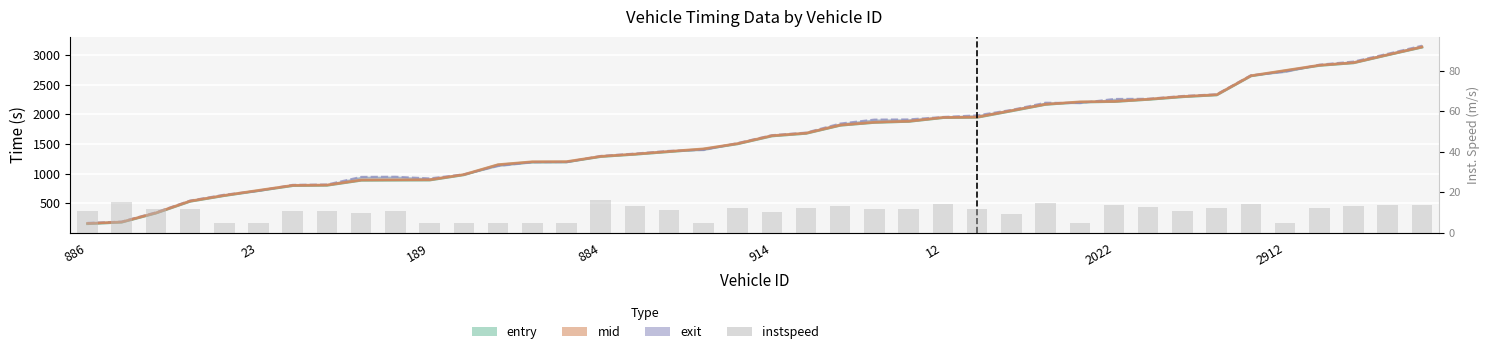

What is the ratio of the value at 2022 to the value at 28?

0.8